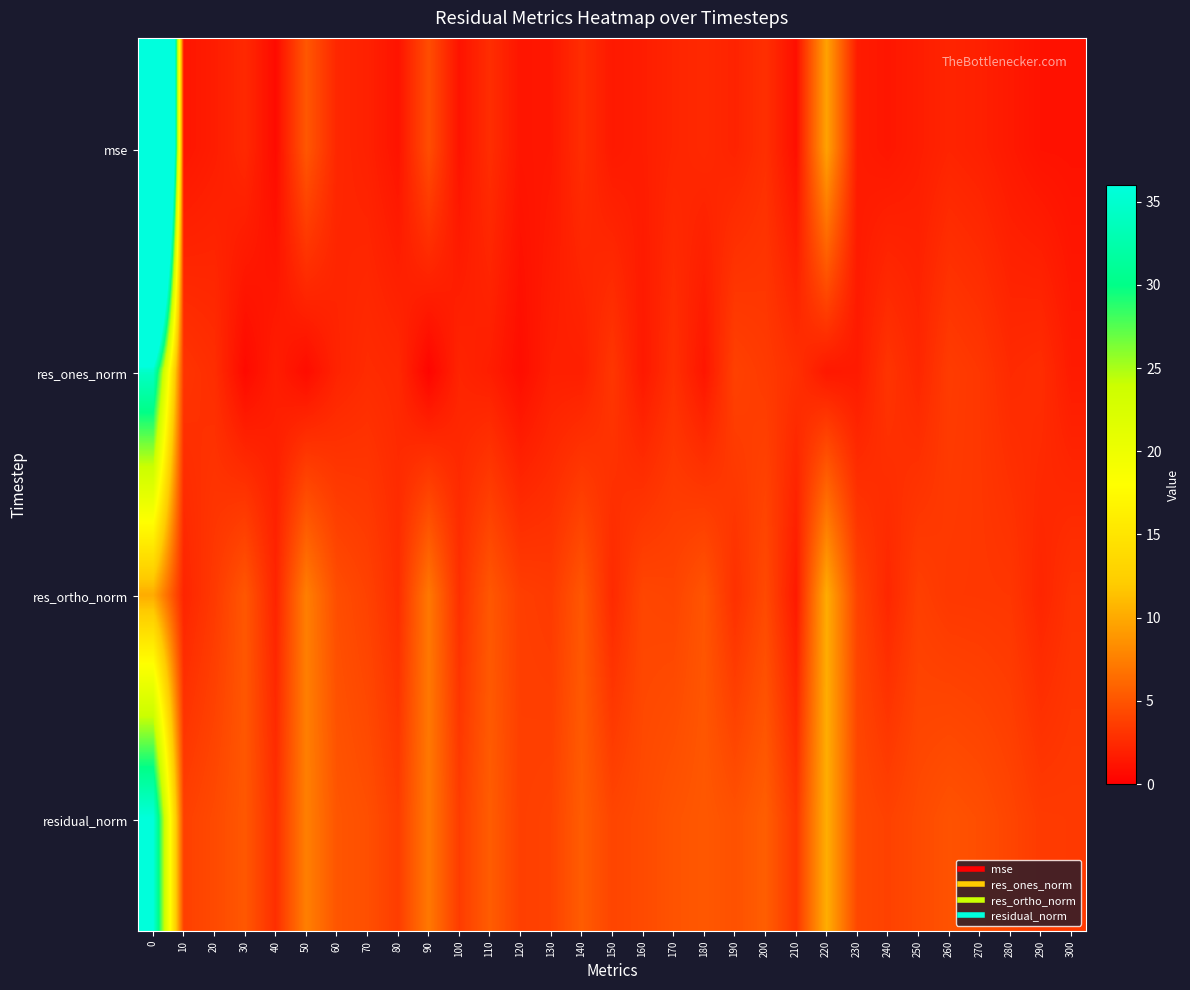

Which has a higher value, 280 or 190?

190